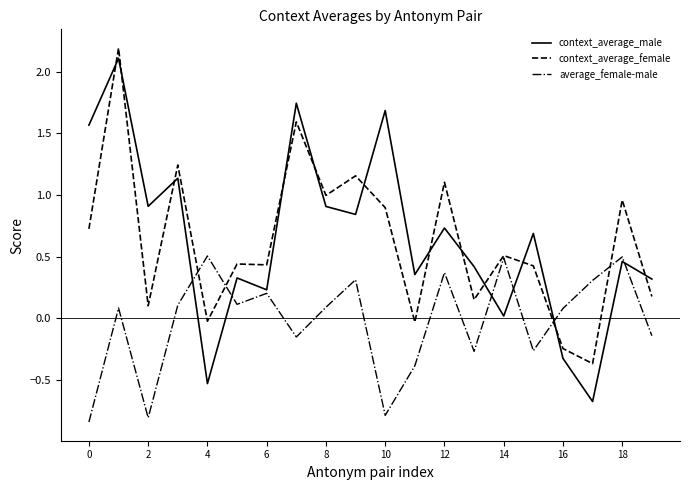

What is the maximum value shown in the chart?

2.2